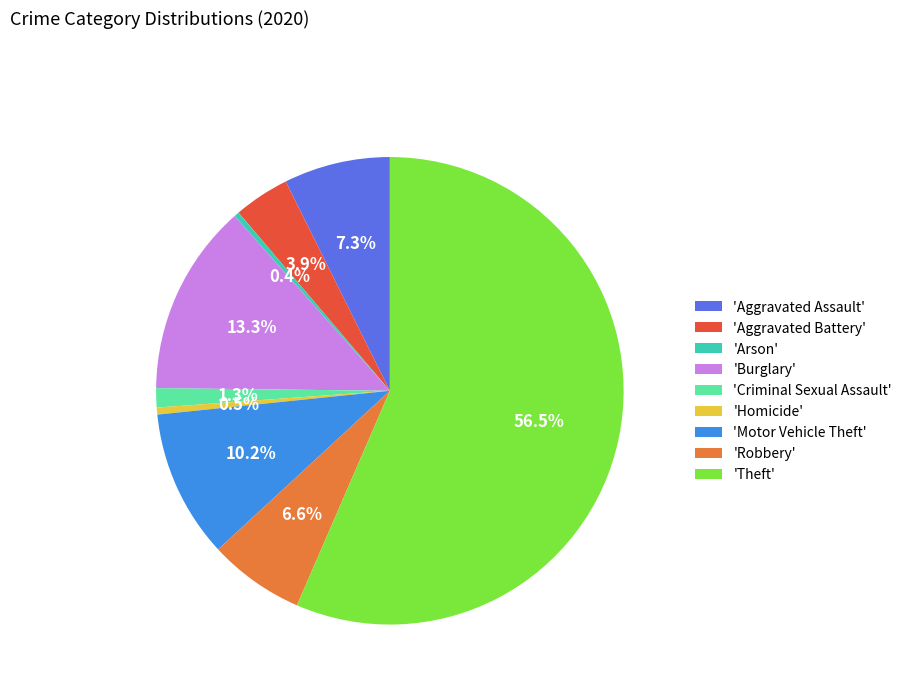

What is the majority slice?

'Theft'